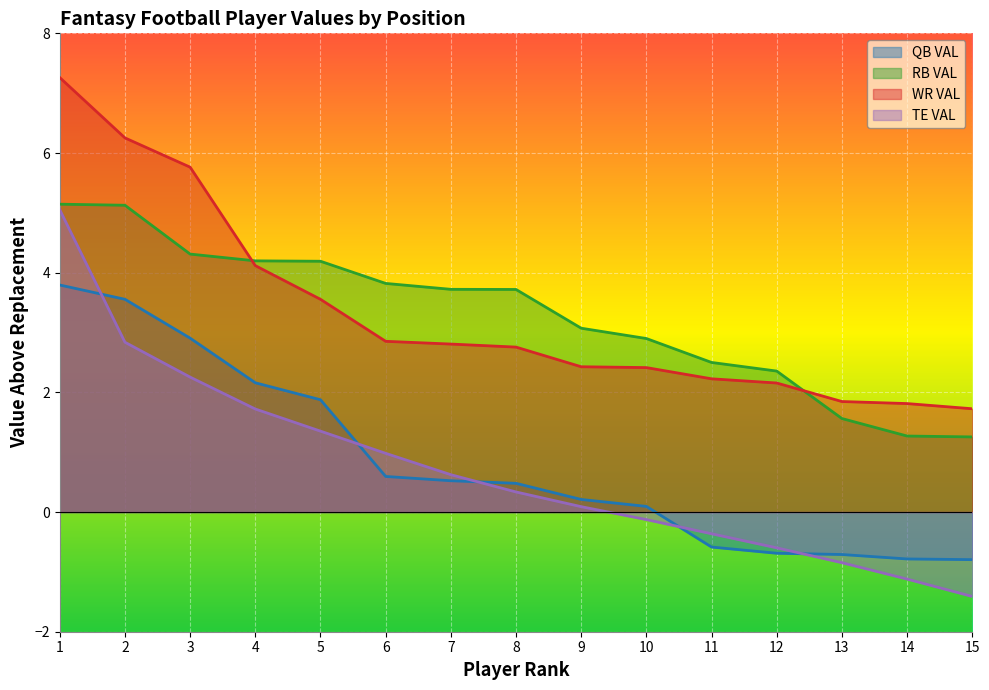

Which category has the lowest value in the TE VAL series?

15